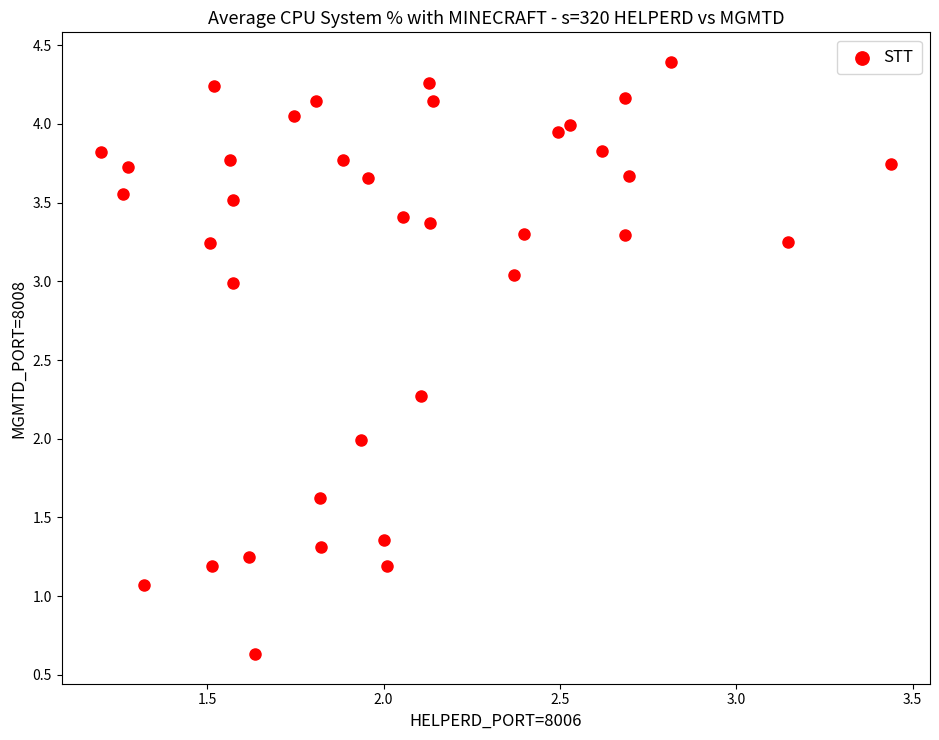

What is the range of X values (max minus min)?

2.2